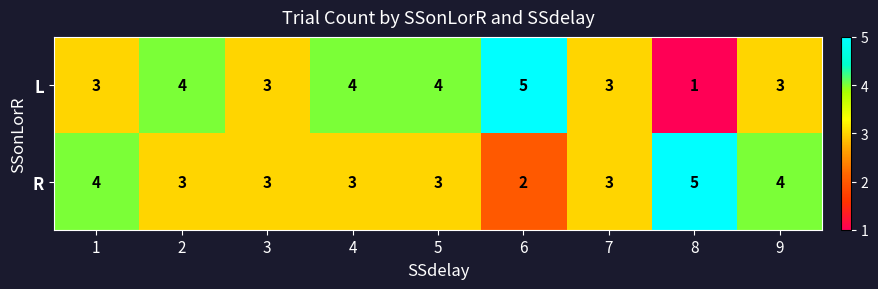

Between 6 and 7, which series saw the biggest shift?

L